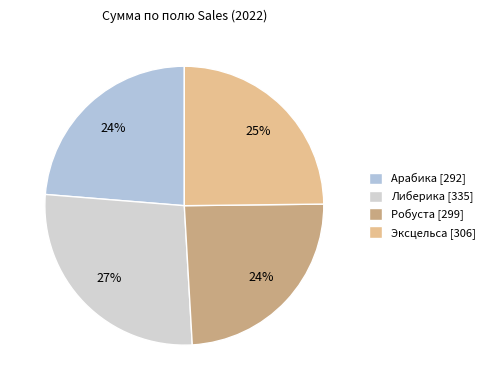

What is the smallest slice in the pie chart?

Арабика